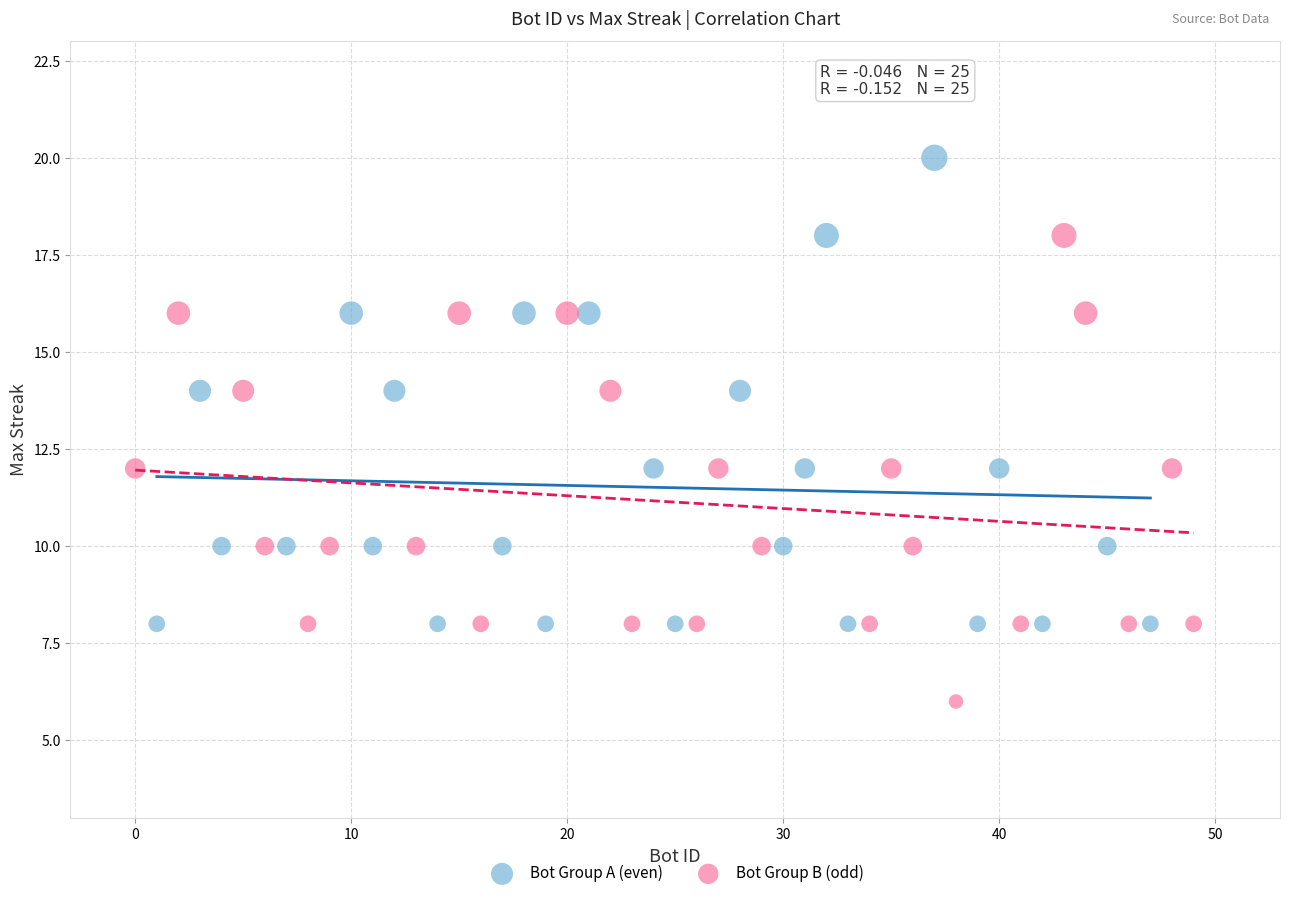

Which series contains the highest Y value?

Bot Group A (even)